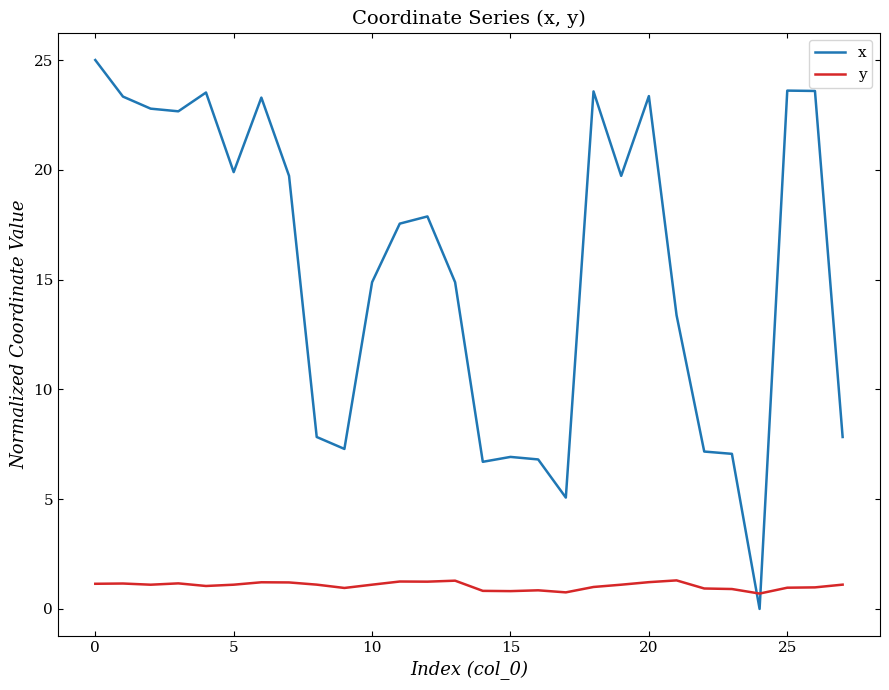

Which series has the largest total across all categories?

x